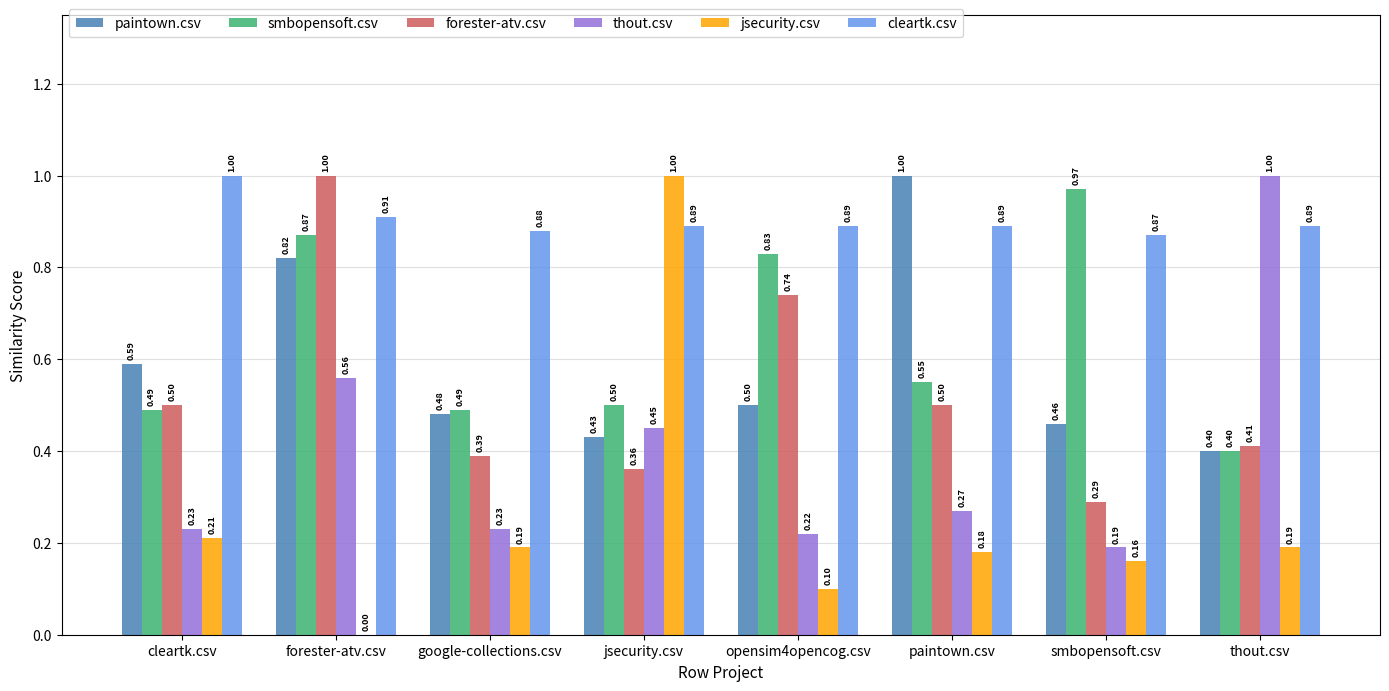

Is the value of thout.csv at smbopensoft.csv greater than the value of forester-atv.csv at smbopensoft.csv?

No